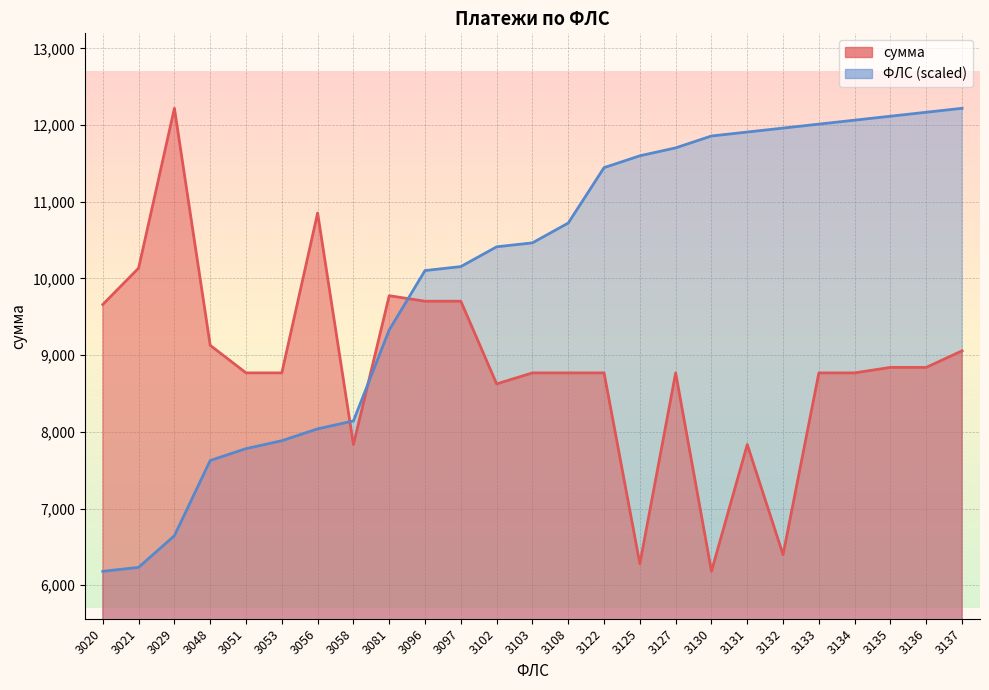

Reading right to left, what are all the values shown in this chart?

ФЛС: 3137=12218.2	3136=12166.6	3135=12115.0	3134=12063.4	3133=12011.8	3132=11960.2	3131=11908.6	3130=11857.0	3127=11702.2	3125=11599.0	3122=11444.2	3108=10721.8	3103=10463.8	3102=10412.2	3097=10154.2	3096=10102.6	3081=9328.6	3058=8141.8	3056=8038.6	3053=7883.8	3051=7780.6	3048=7625.8	3029=6645.4	3021=6232.6	3020=6181.0
сумма: 3137=9055.8	3136=8840.2	3135=8840.2	3134=8768.3	3133=8768.3	3132=6398.3	3131=7834.0	3130=6181.0	3127=8768.3	3125=6279.2	3122=8768.3	3108=8768.3	3103=8768.3	3102=8624.6	3097=9702.7	3096=9702.7	3081=9774.6	3058=7834.0	3056=10852.6	3053=8768.3	3051=8768.3	3048=9127.7	3029=12218.2	3021=10133.9	3020=9660.1